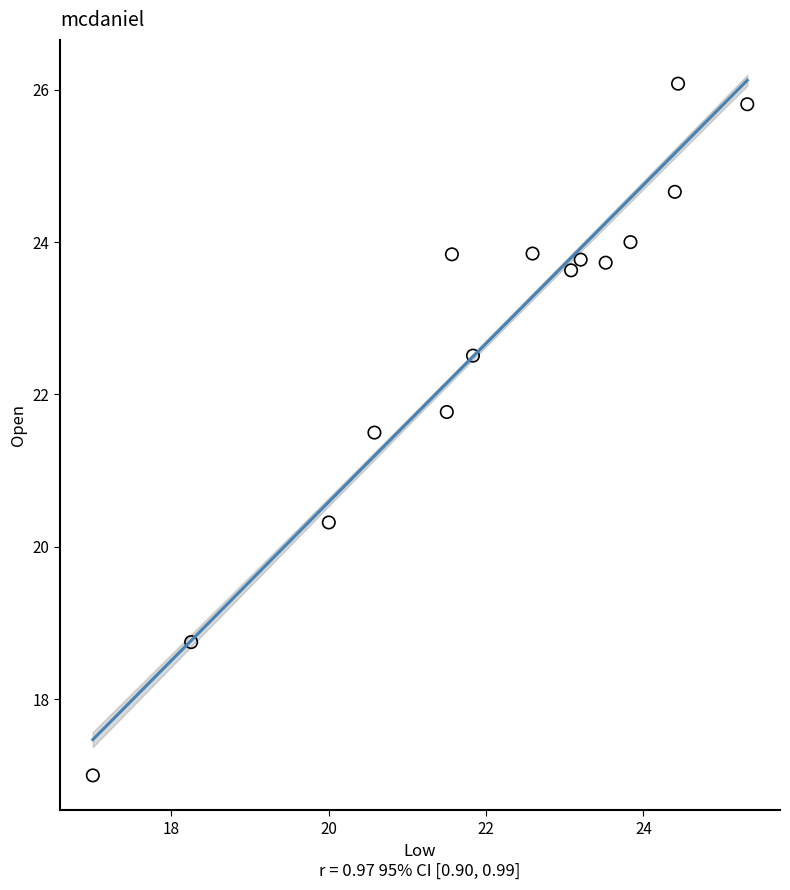

What Y value in the scatter plot is closest to 21?

21.5